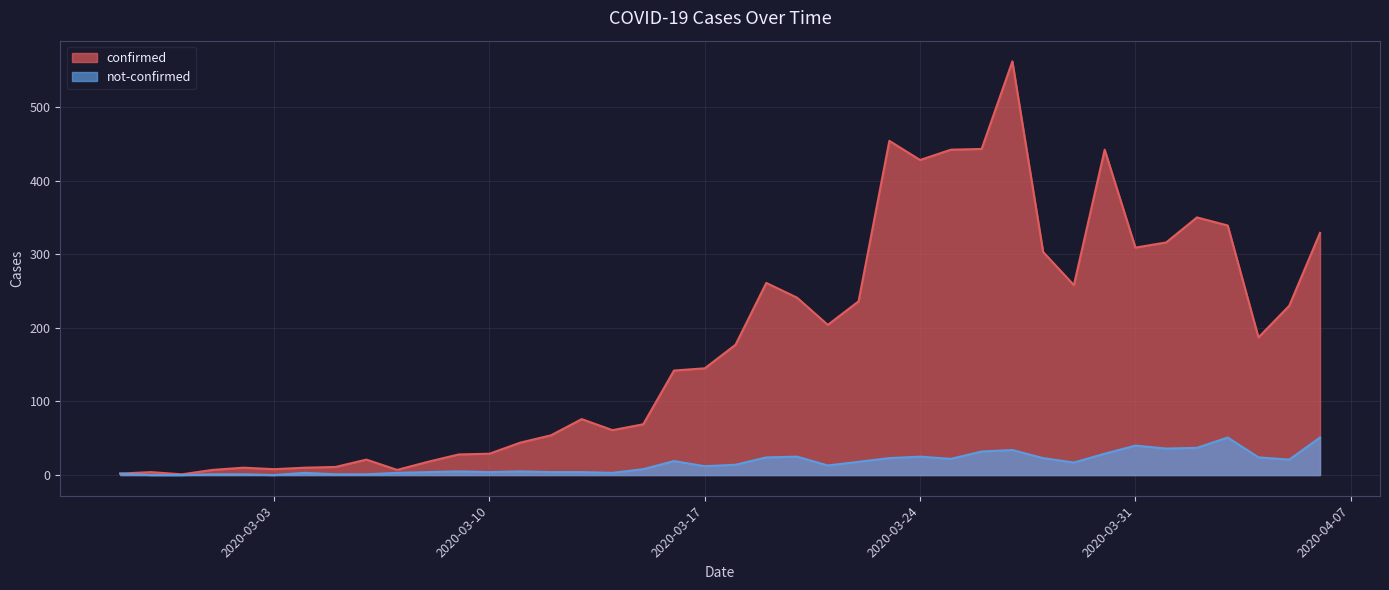

What are all the series names shown in the legend?

confirmed, not-confirmed